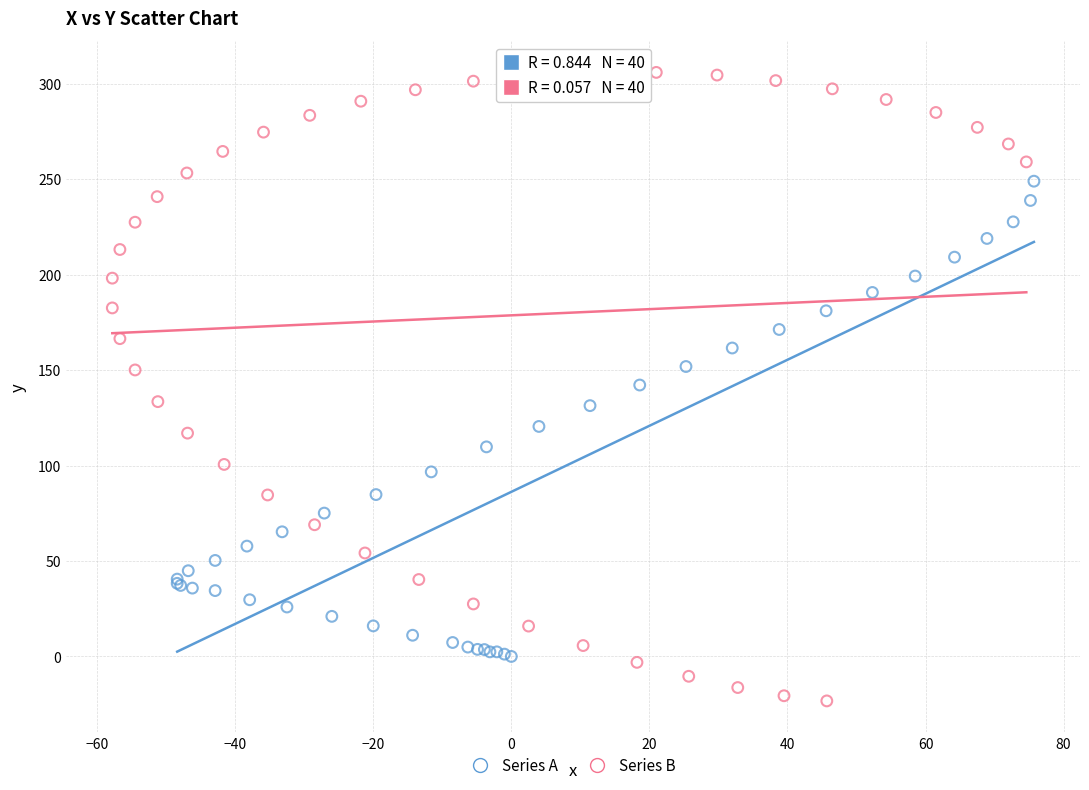

Which series reaches the maximum Y coordinate?

Series B